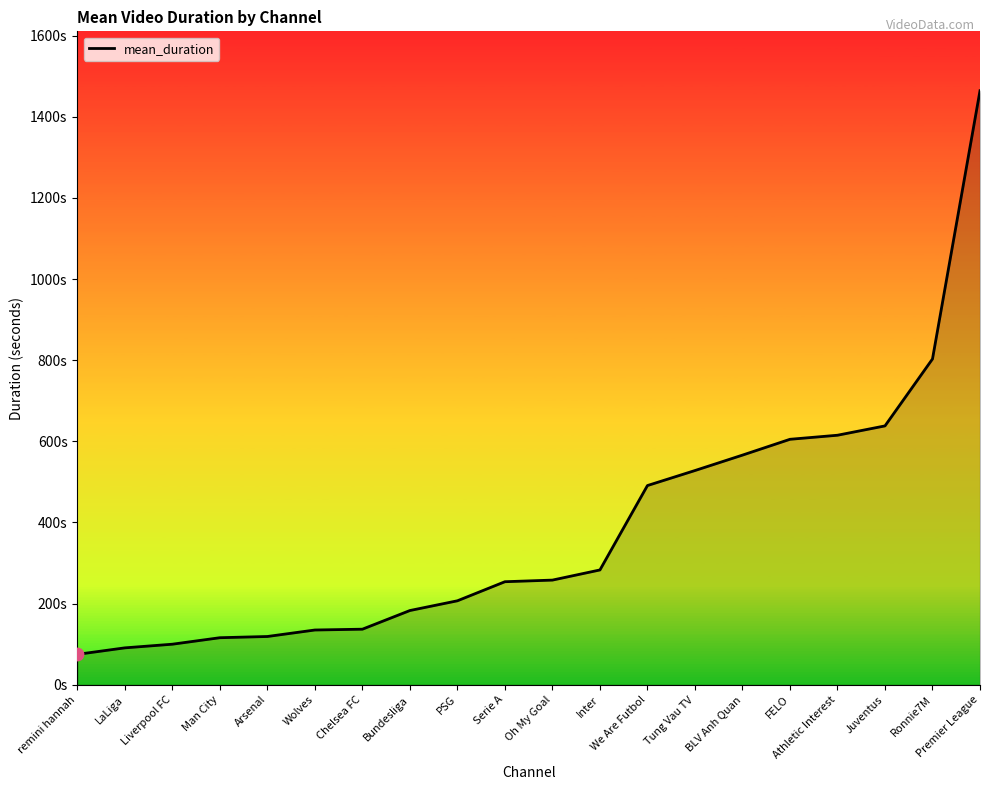

What is the ratio of the value at Oh My Goal to the value at Juventus?

0.4